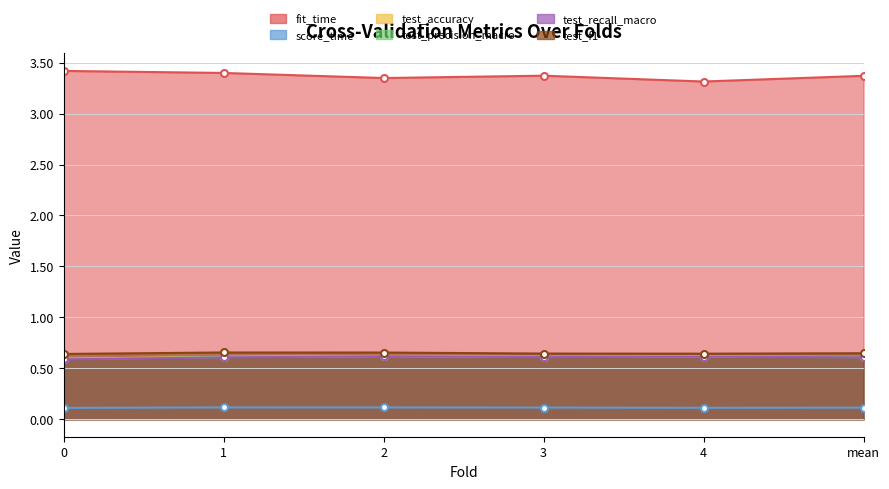

At which category does test_f1 reach its first local valley?

4